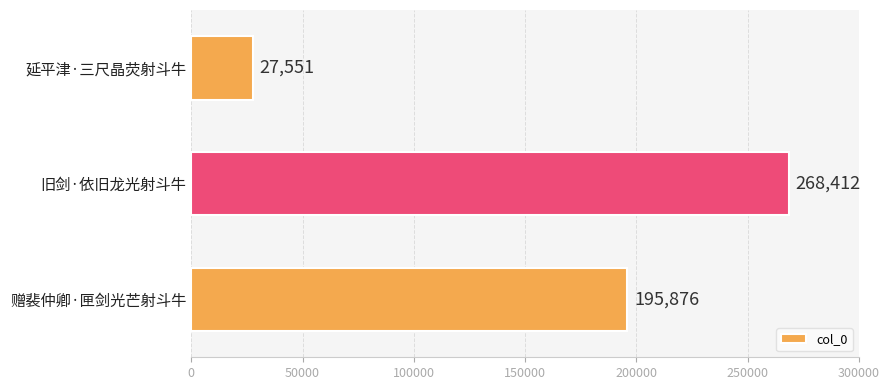

Reading top to bottom, list all the values displayed in this chart.

27551	268412	195876